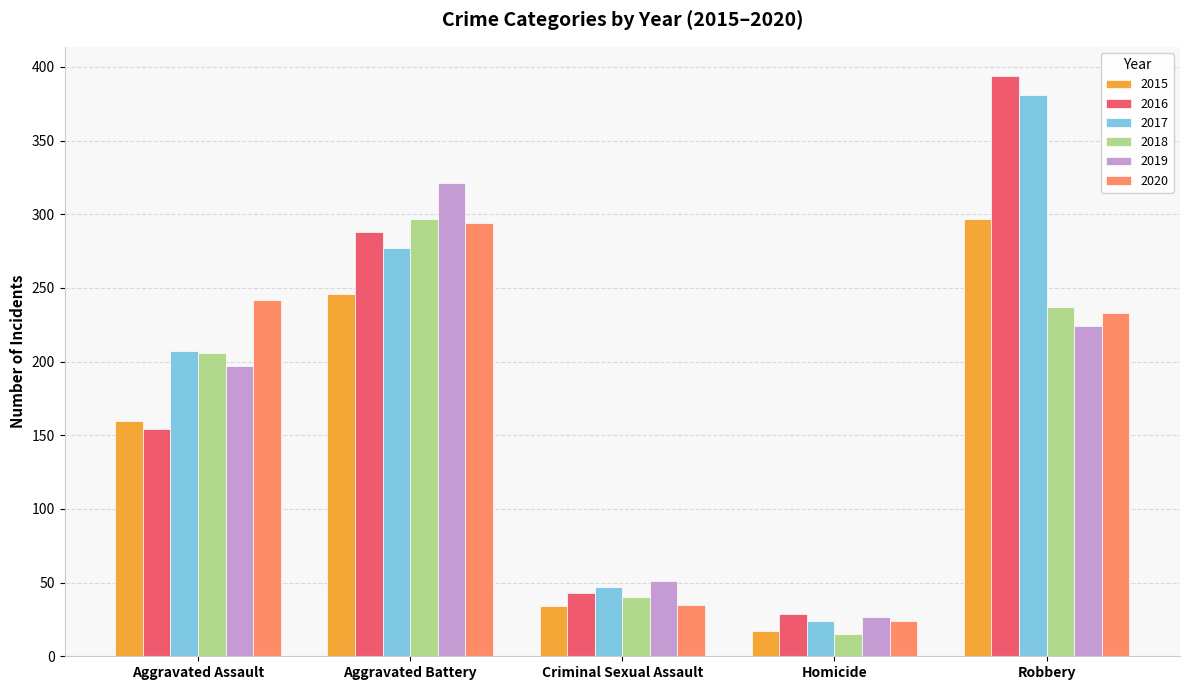

What is the difference between the highest and lowest values at Aggravated Assault?

88